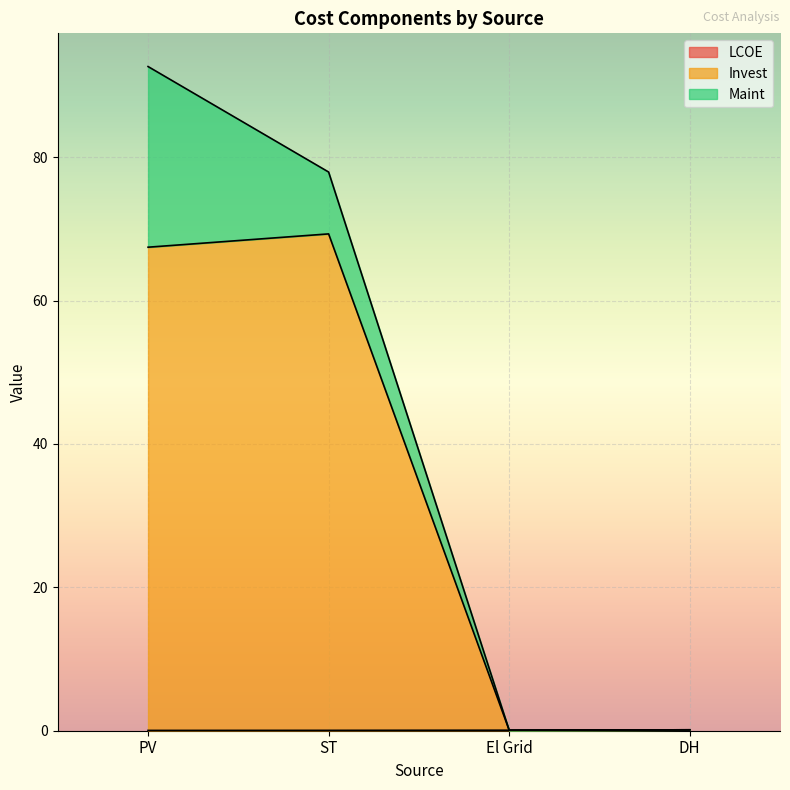

How many data points does each series have?

4